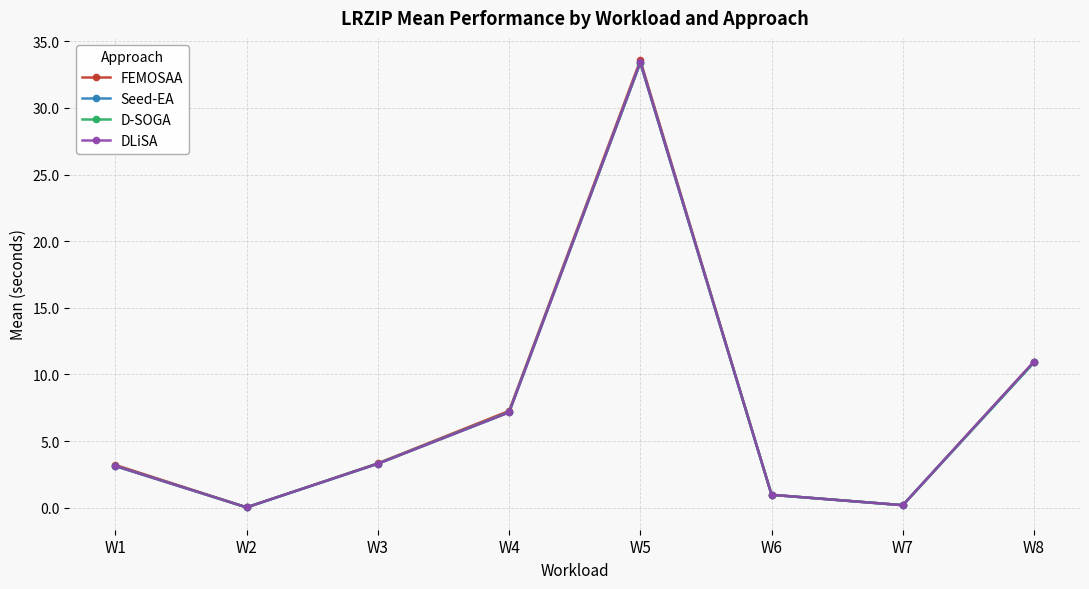

What is the sum of the Seed-EA values at W1 and W7?

3.3